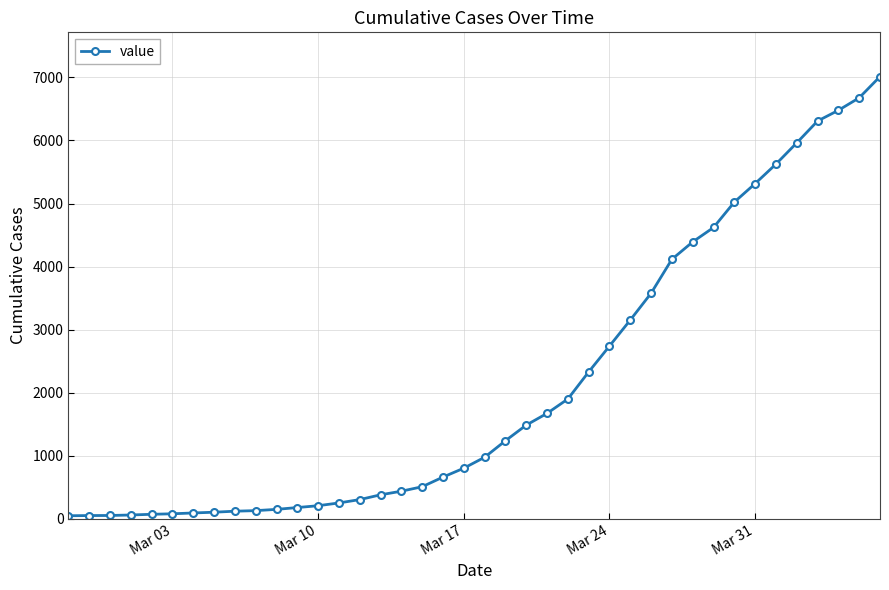

What is the difference between the second highest and minimum values?

6626